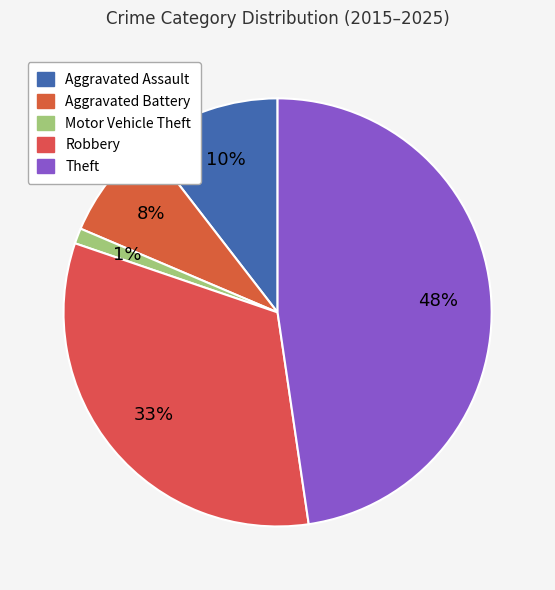

The Theft slice represents 41% of the pie. True or false?

False